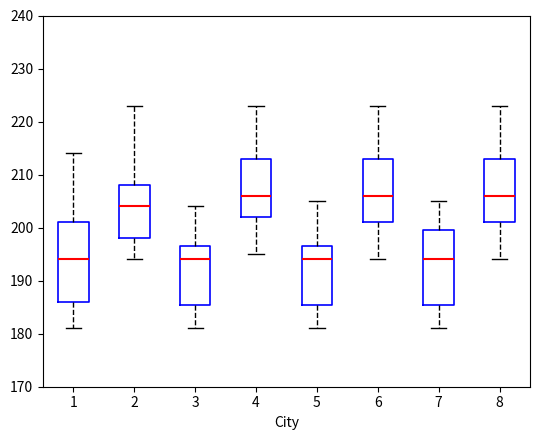

Reading left to right, transcribe this box plot: for each box, give where its median line is, the range the box spans, and where its two whiskers end, as read against the y-axis. The values are not printed on the chart, so give them approximately, as read against the axis.

1: median 194, box 186 to 201, whiskers 181 to 214
2: median 204, box 198 to 208, whiskers 194 to 223
3: median 194, box 186 to 197, whiskers 181 to 204
4: median 206, box 202 to 213, whiskers 195 to 223
5: median 194, box 186 to 197, whiskers 181 to 205
6: median 206, box 201 to 213, whiskers 194 to 223
7: median 194, box 186 to 200, whiskers 181 to 205
8: median 206, box 201 to 213, whiskers 194 to 223